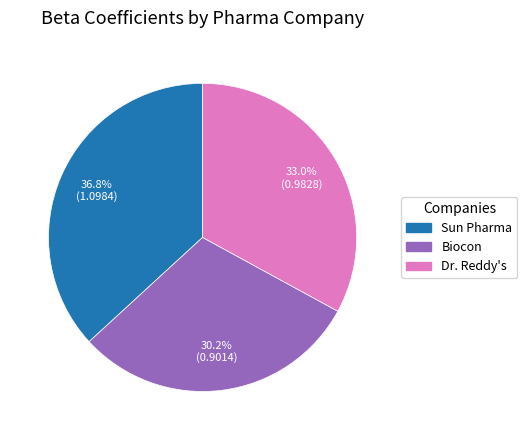

To the nearest percent, what is the combined percentage of Biocon and Dr. Reddy's?

63%